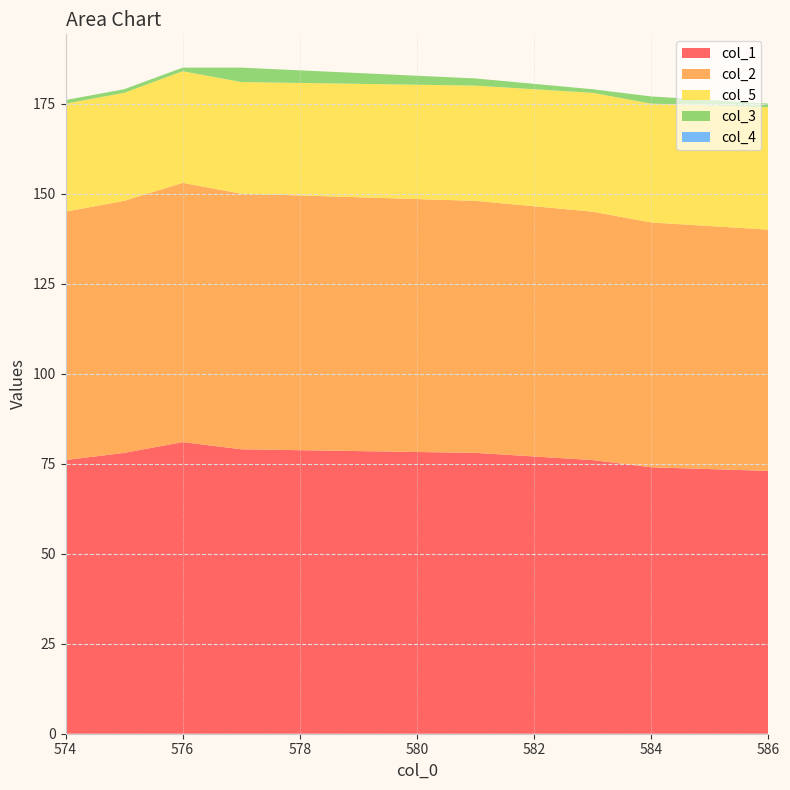

Reading right to left, what are all the values shown in this chart?

col_1: 73	74	76	78	79	81	78	76
col_2: 67	68	69	70	71	72	70	69
col_5: 34	33	33	32	31	31	30	30
col_3: 1	2	1	2	4	1	1	1
col_4: 0	0	0	0	0	0	0	0